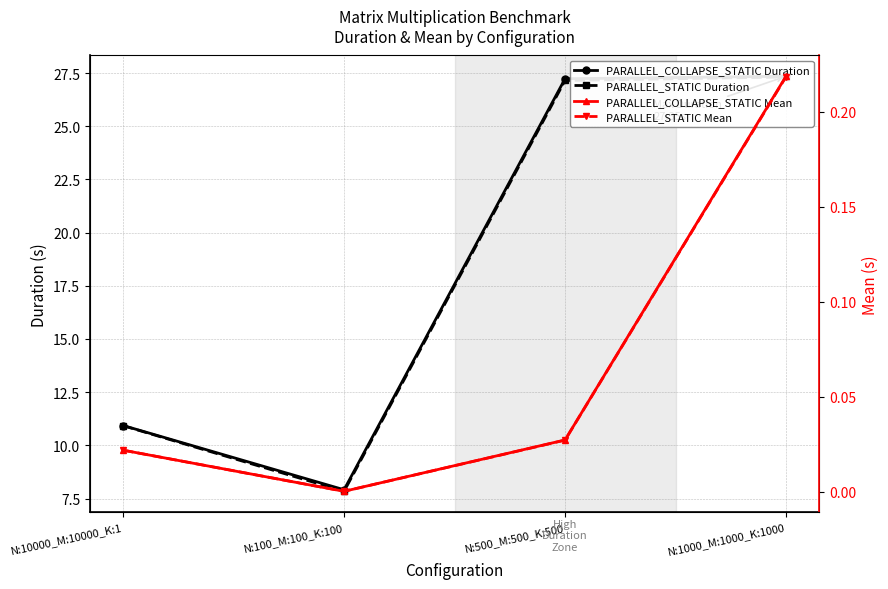

True or false: PARALLEL_STATIC Mean and PARALLEL_COLLAPSE_STATIC Duration intersect in this chart.

False